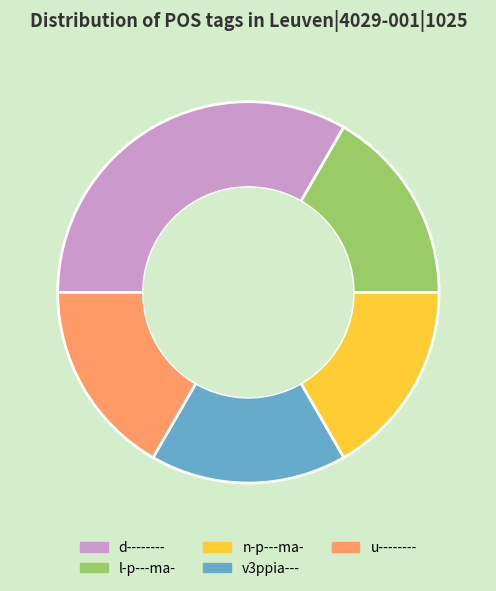

Does any single category account for the majority?

No